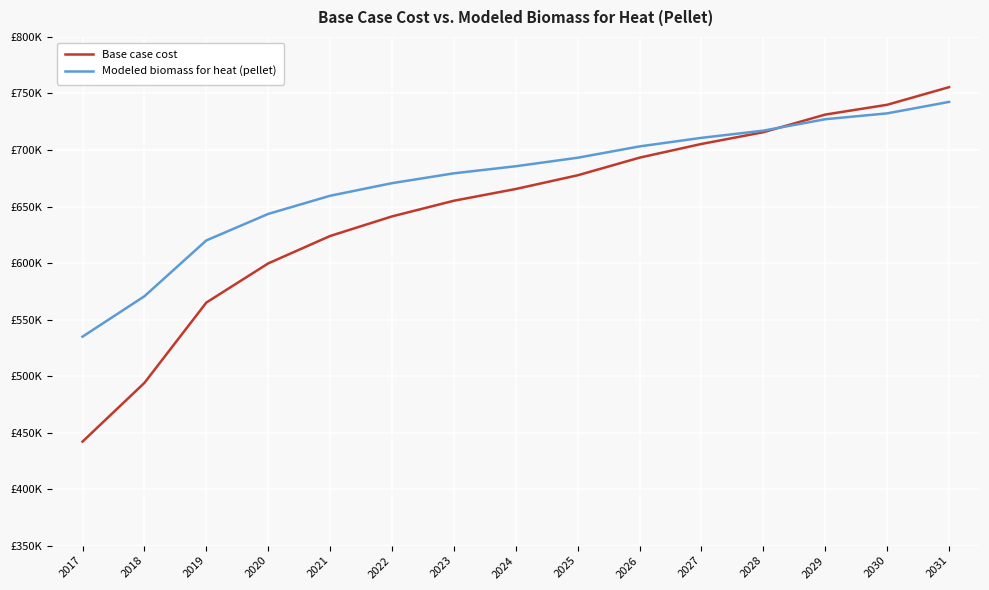

What are all the series names shown in the legend?

Base case cost, Modeled biomass for heat (pellet)